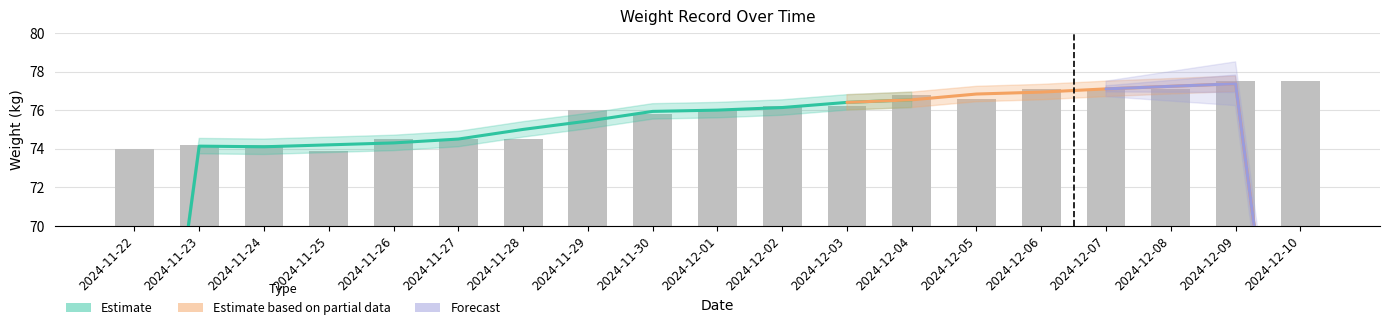

List the labels in order of value, smallest first.

2024-11-25, 2024-11-22, 2024-11-23, 2024-11-24, 2024-11-26, 2024-11-27, 2024-11-28, 2024-11-30, 2024-11-29, 2024-12-01, 2024-12-02, 2024-12-03, 2024-12-05, 2024-12-04, 2024-12-06, 2024-12-07, 2024-12-08, 2024-12-09, 2024-12-10